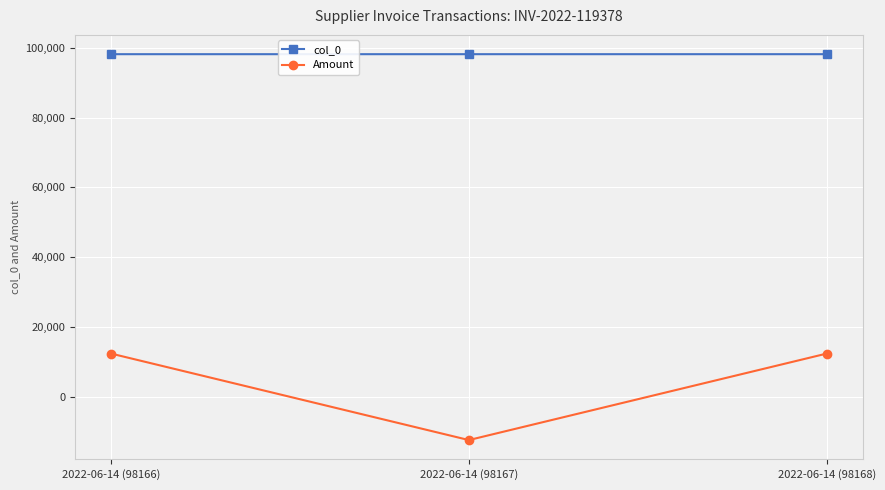

What is the label of the 3rd point from the right?

2022-06-14 (98166)